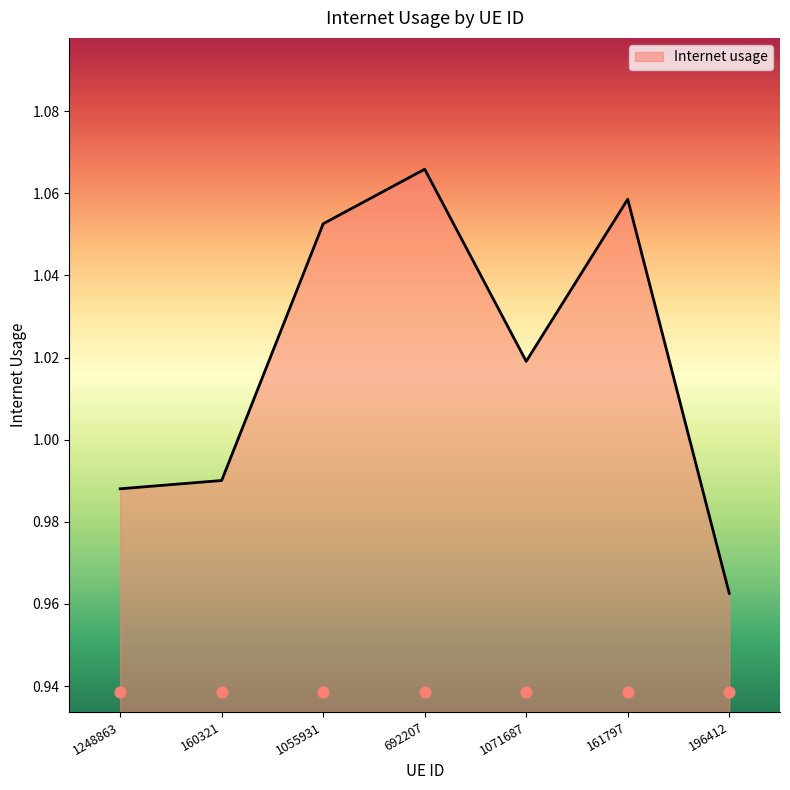

Between 161797 and 160321, which is larger?

161797